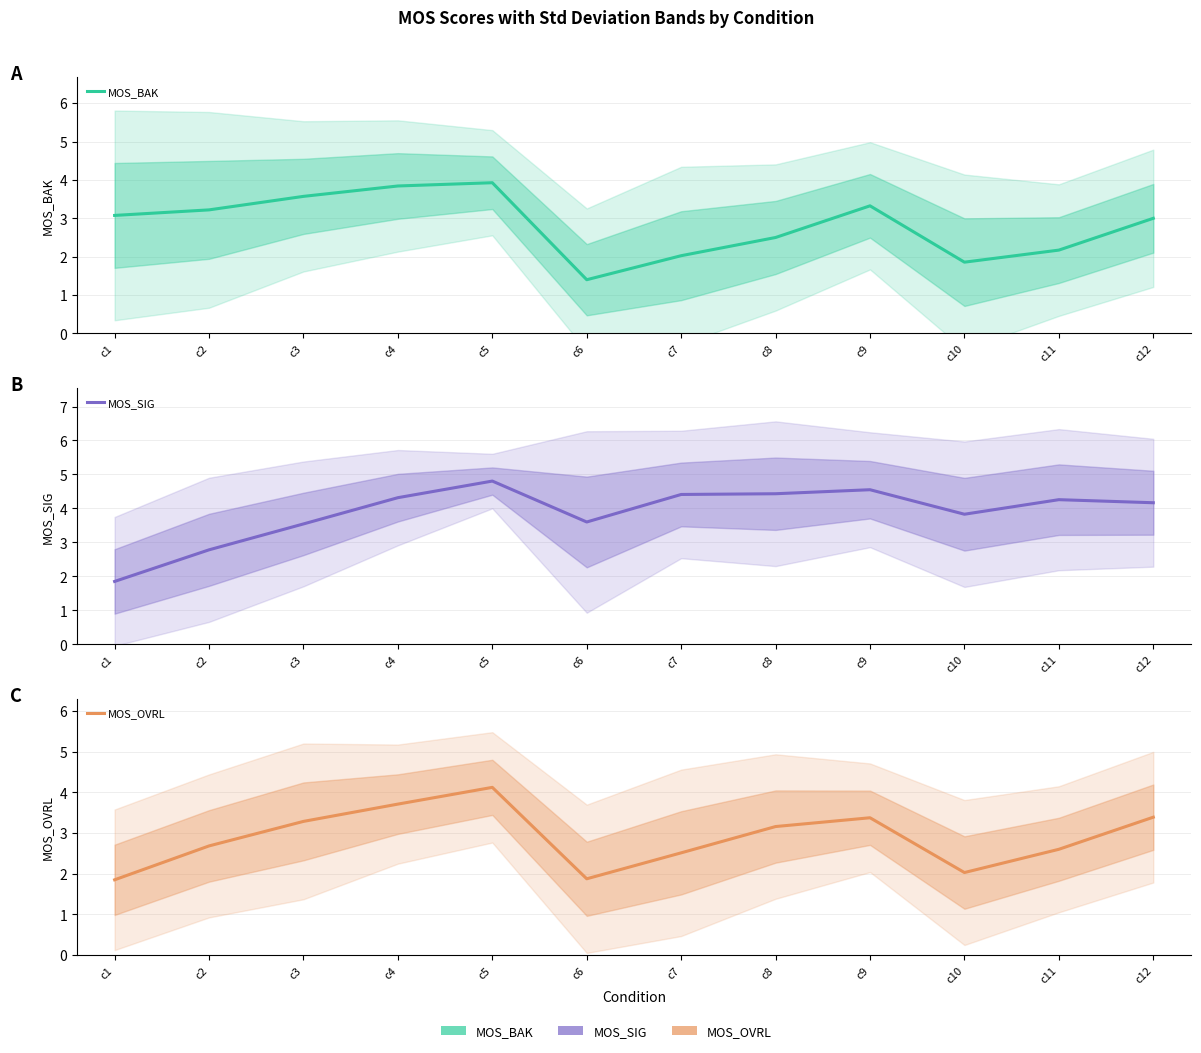

What is the difference between the MOS_OVRL values at c11 and c12?

0.8